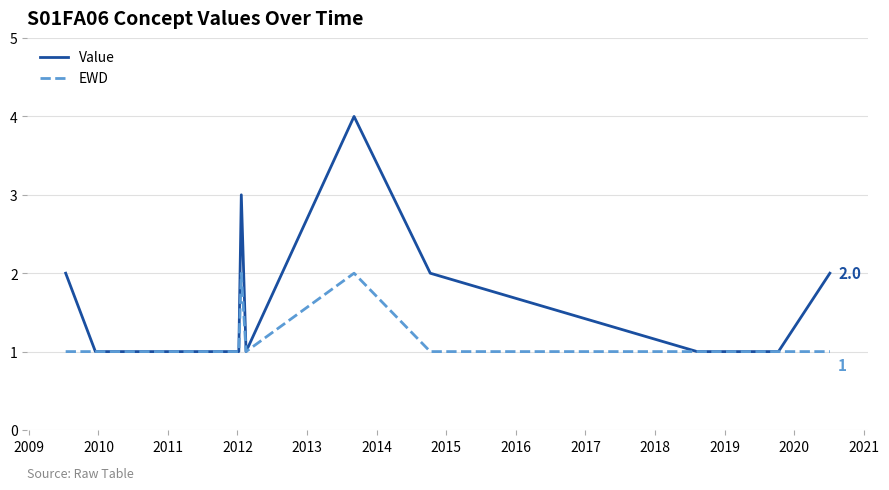

List the series in order of their peak value, highest first.

Value, EWD